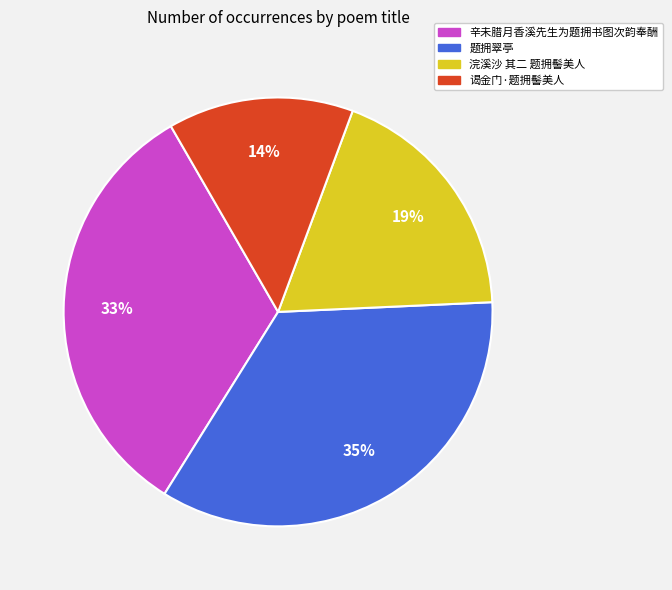

Approximately how many times larger is the value at 辛未腊月香溪先生为题拥书图次韵奉酬 compared to 题拥翠亭?

0.9